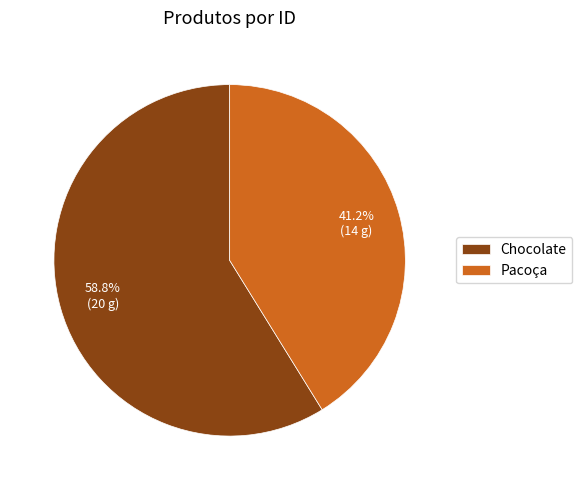

Does Chocolate account for over 50% of the chart?

Yes